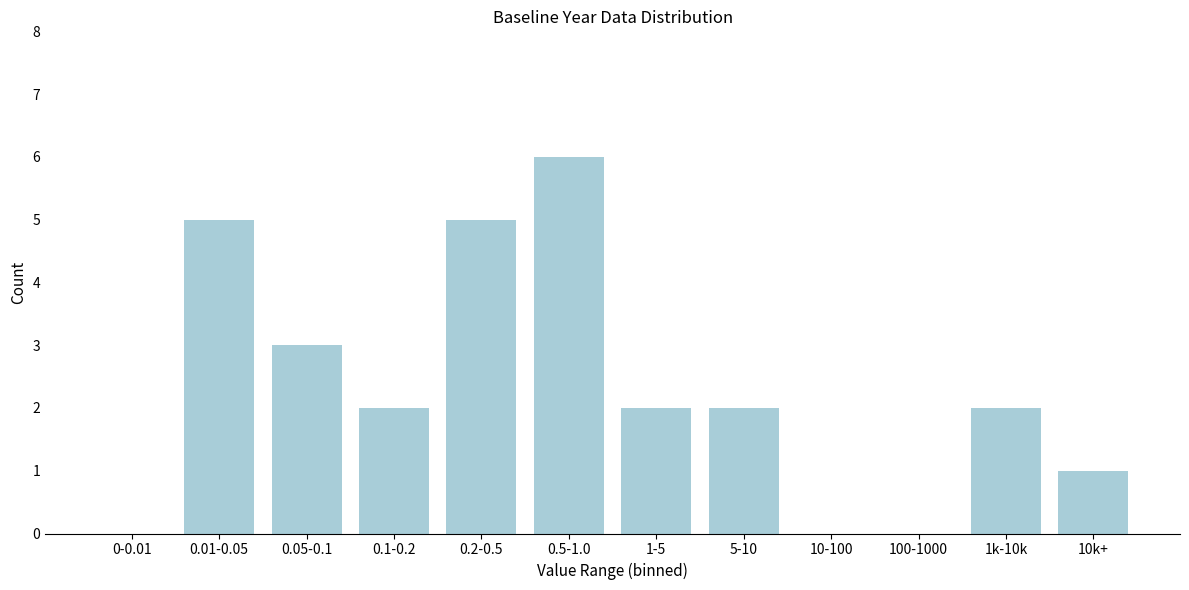

Reading right to left, extract all data points from this chart.

10k+=1	1k-10k=2	100-1000=0	10-100=0	5-10=2	1-5=2	0.5-1.0=6	0.2-0.5=5	0.1-0.2=2	0.05-0.1=3	0.01-0.05=5	0-0.01=0